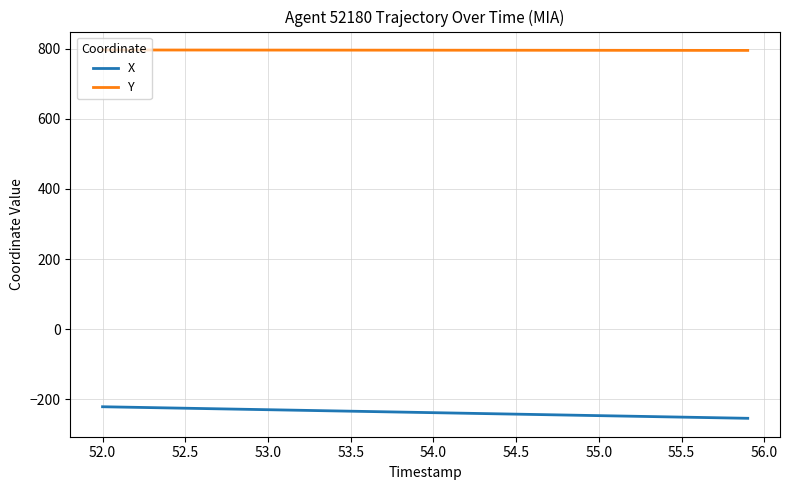

Rank the series by their maximum value, from lowest to highest.

X, Y